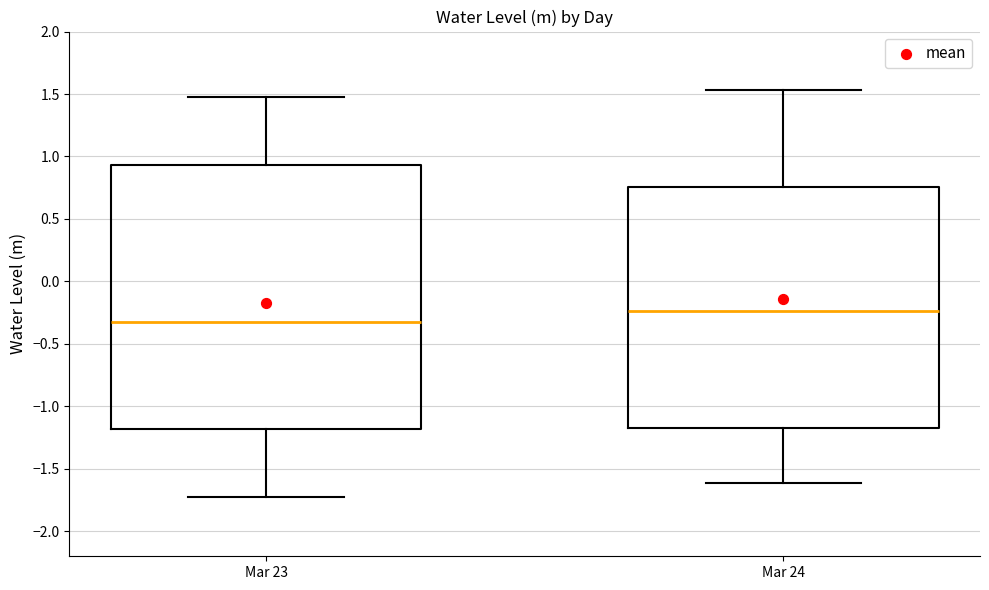

Where does the median line of the box for Mar 23 sit on the y-axis? The values are not printed on the chart, so give them approximately, as read against the axis.

-0.35